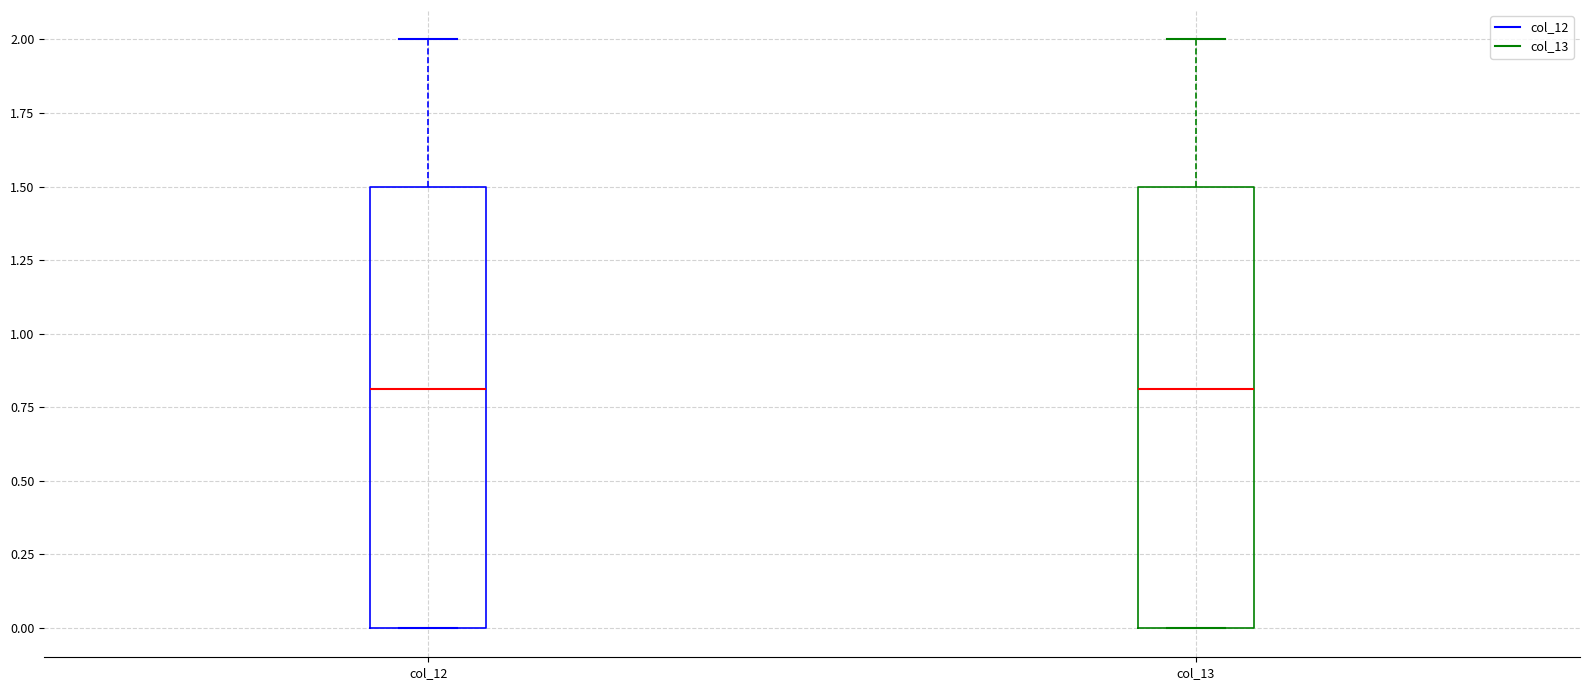

Reading left to right, read every box against the y-axis: the position of its median line, the range the box covers, and the ends of its whiskers. The values are not printed on the chart, so give them approximately, as read against the axis.

col_12: median 0.8, box 0.0 to 1.5, whiskers 0.0 to 2.0
col_13: median 0.8, box 0.0 to 1.5, whiskers 0.0 to 2.0